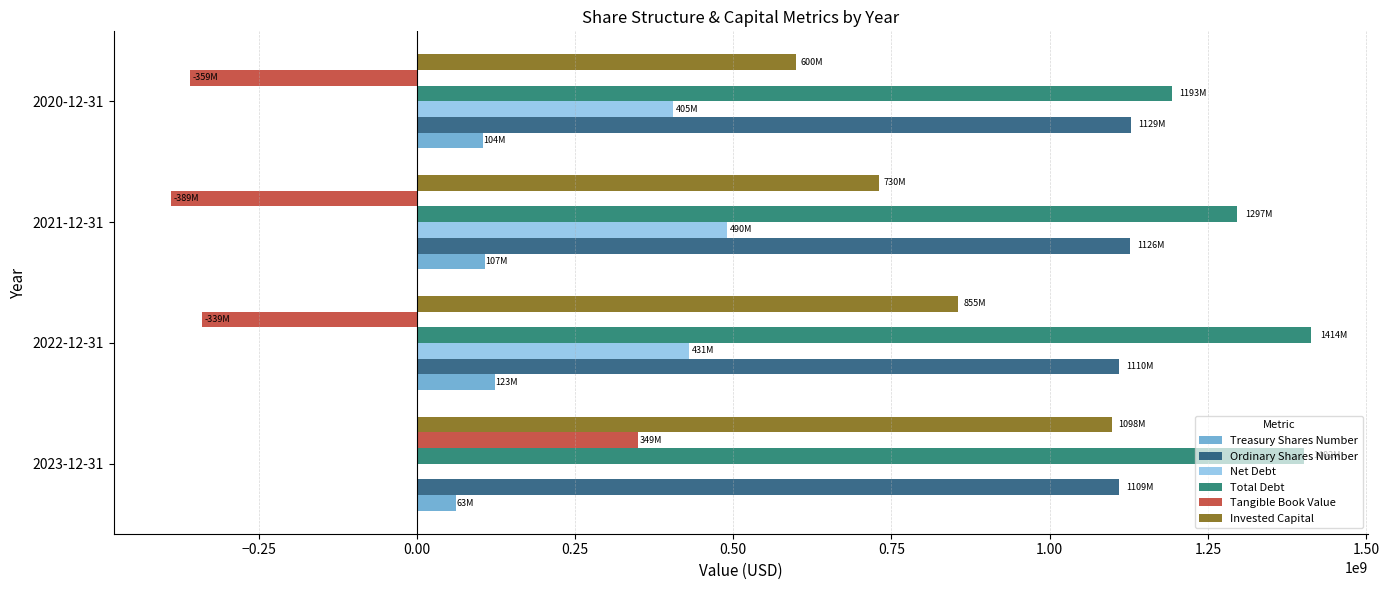

Is the value of Total Debt at 2021-12-31 greater than the value of Net Debt at 2021-12-31?

Yes